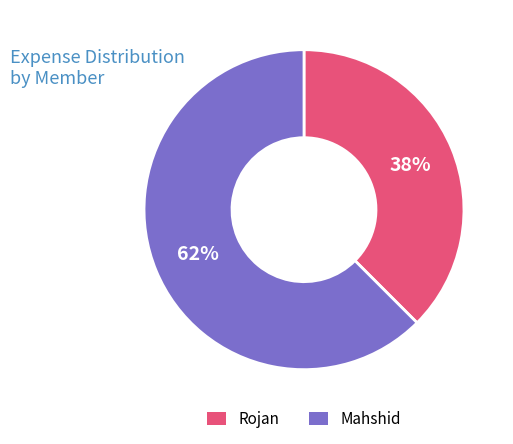

To the nearest percent, what is the combined percentage of Mahshid and Rojan?

100%